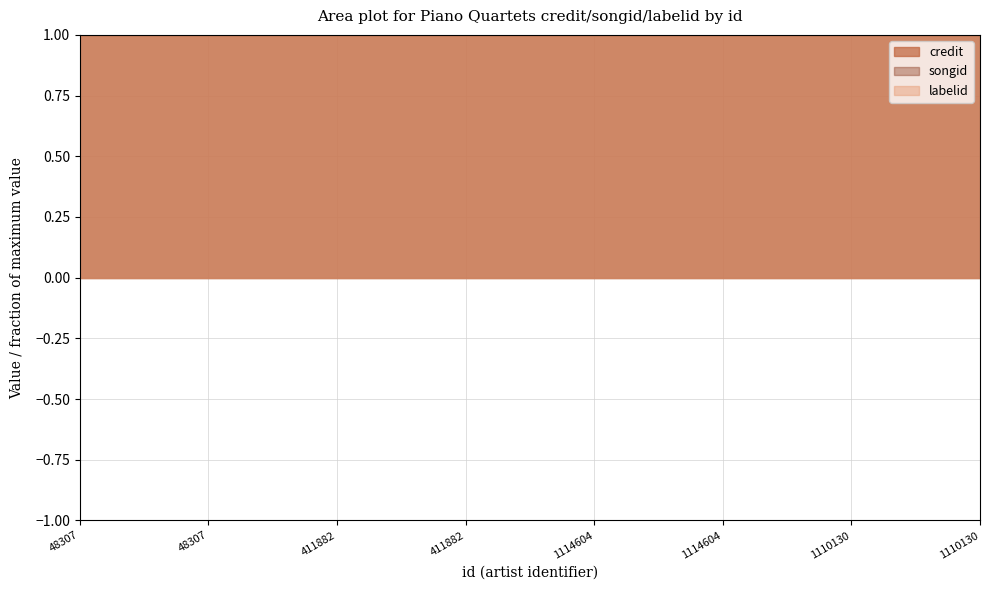

Reading left to right, transcribe all the data shown in this chart.

credit: 48307=2581548	48307=2581548	411882=2581548	411882=2581548	1114604=2581548	1114604=2581548	1110130=2581548	1110130=2581548
songid: 48307=2287337	48307=2287337	411882=2287337	411882=2287337	1114604=2287337	1114604=2287337	1110130=2287337	1110130=2287337
labelid: 48307=388	48307=388	411882=388	411882=388	1114604=388	1114604=388	1110130=388	1110130=388